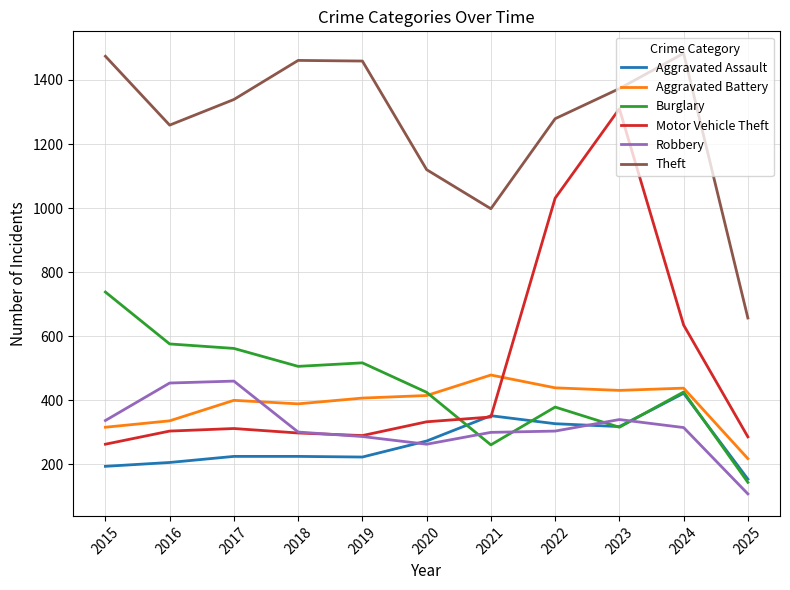

What is the average value of the Aggravated Assault series?

265